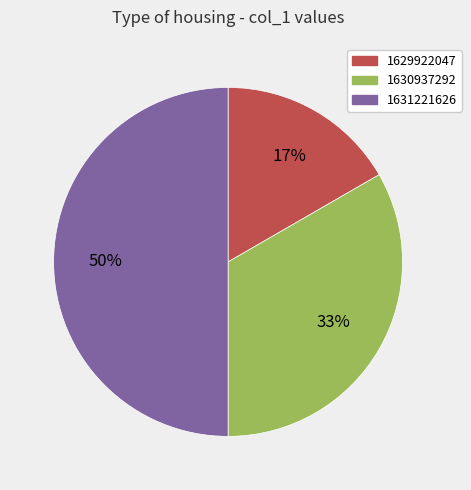

How many slices are in this pie chart?

3